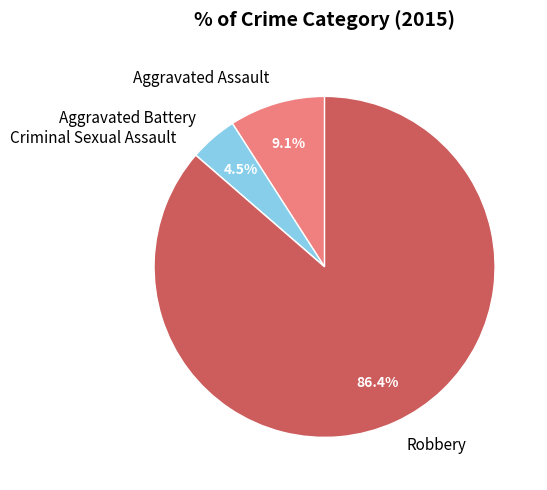

What percentage is the Robbery slice, to the nearest percent?

86%